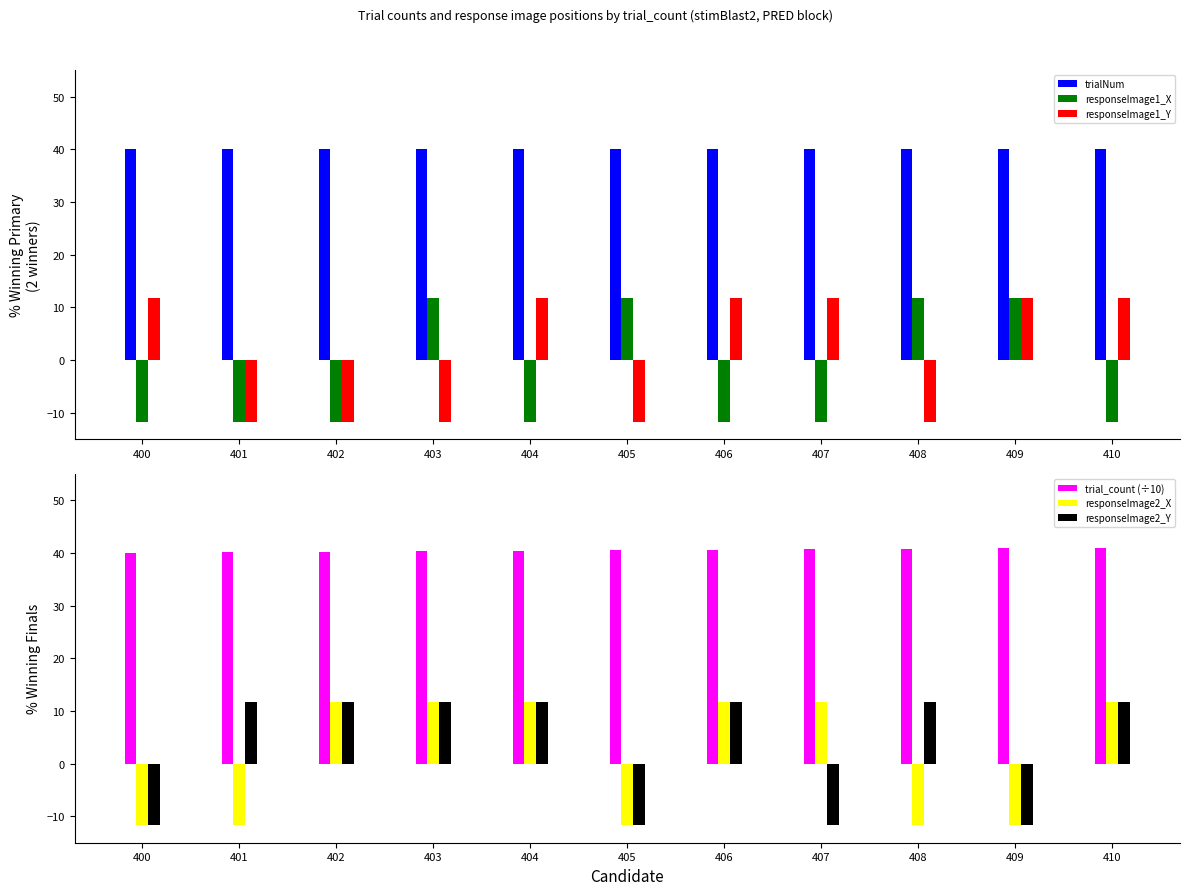

At 402, list the series in order from smallest to largest.

responseImage1_X, responseImage1_Y, responseImage2_X, responseImage2_Y, trialNum, trial_count (÷10)